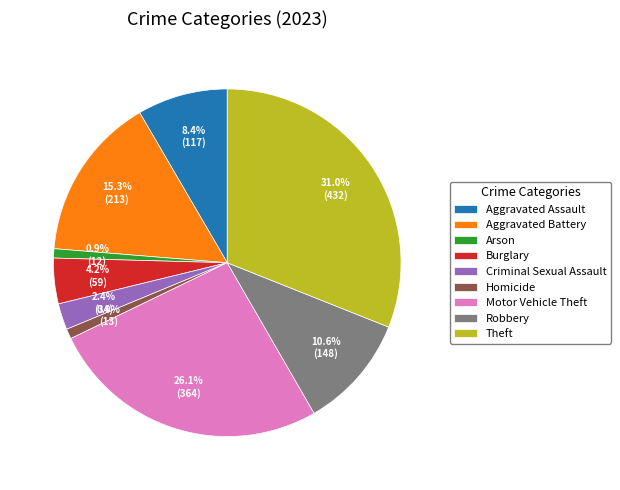

To the nearest percent, what percentage of the pie is Aggravated Assault?

8%